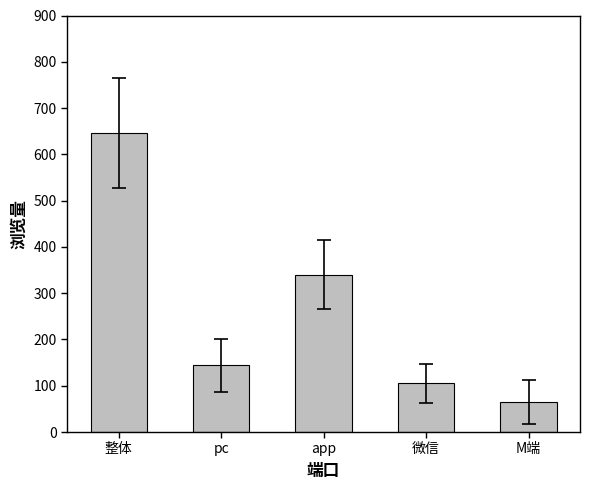

What position from the right is 微信?

2